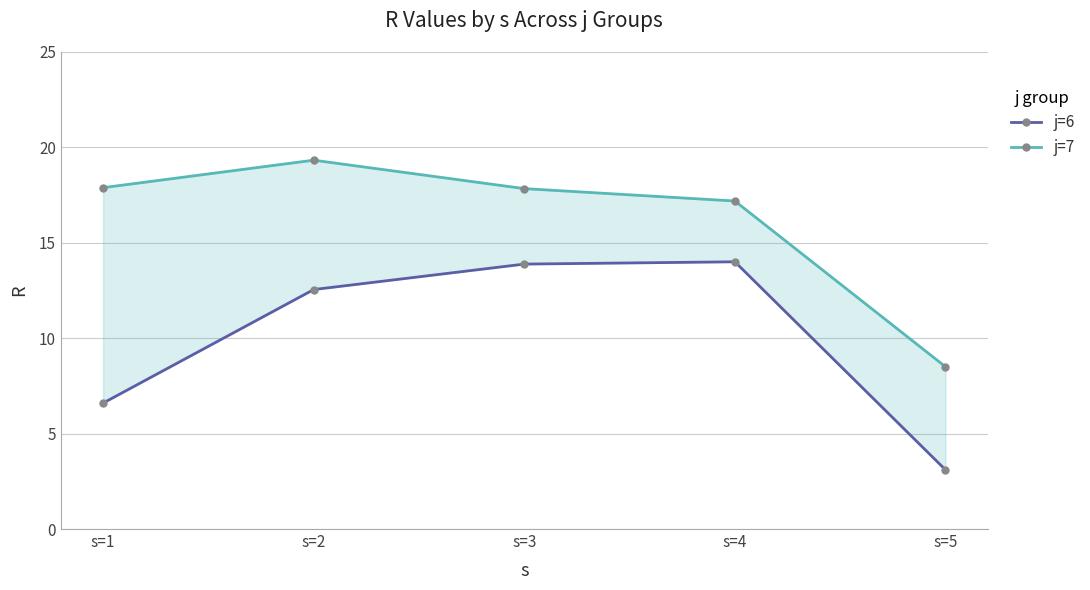

True or false: j=6 has a value of 4.4 at s=3.

False